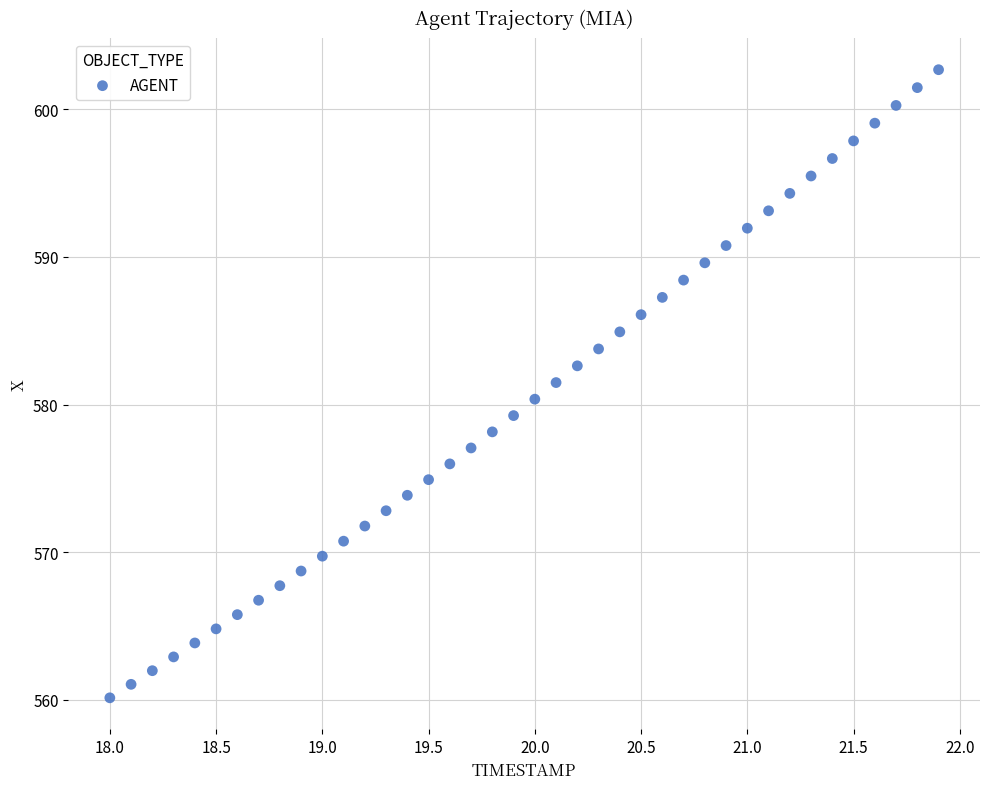

What is the range of Y values (max minus min)?

42.6